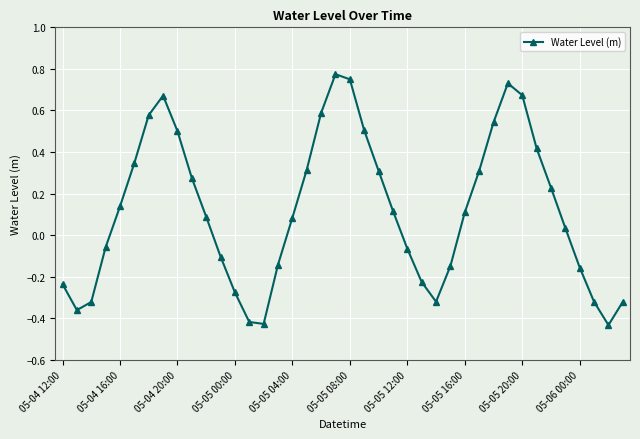

How many points are higher than both their immediate neighbors (excluding endpoints)?

3